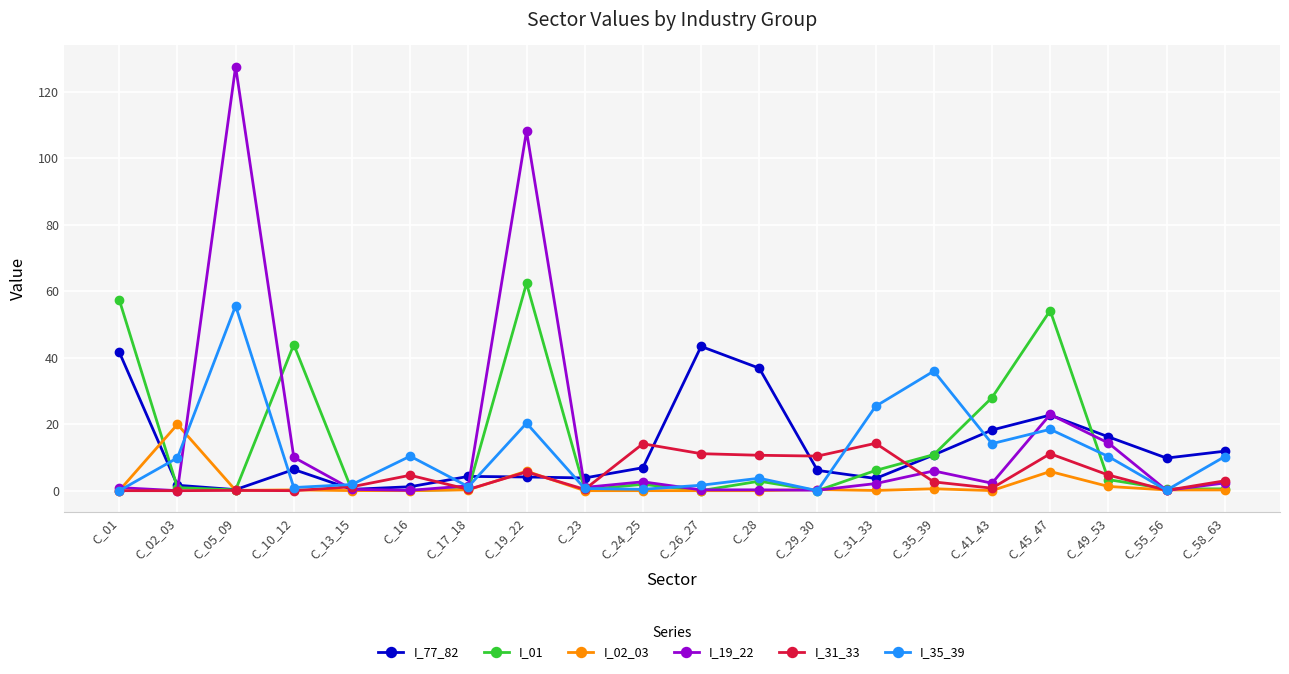

Which series has the largest range (max minus min)?

I_19_22